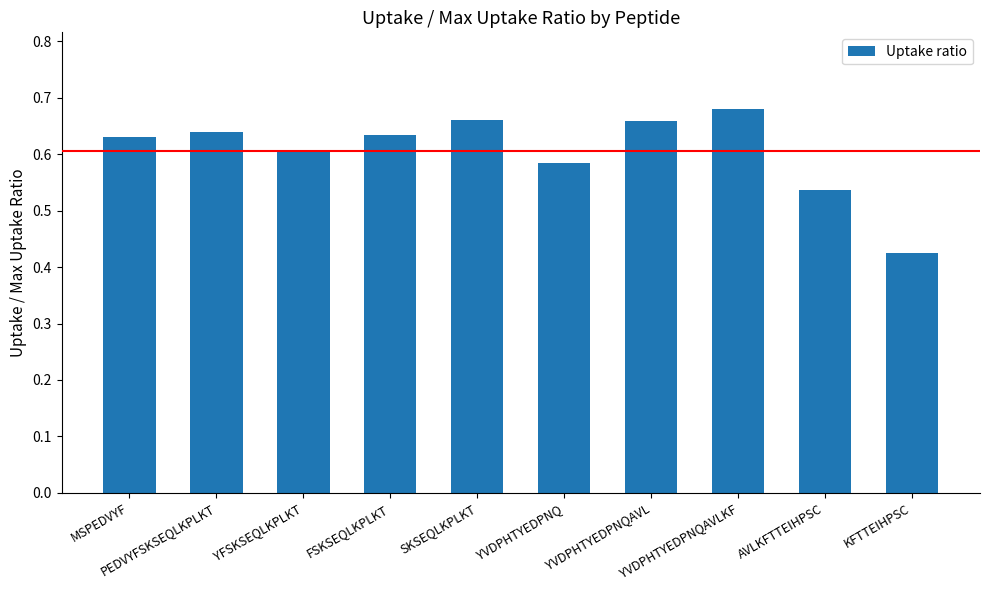

What is the label of the 2nd bar from the left?

PEDVYFSKSEQLKPLKT